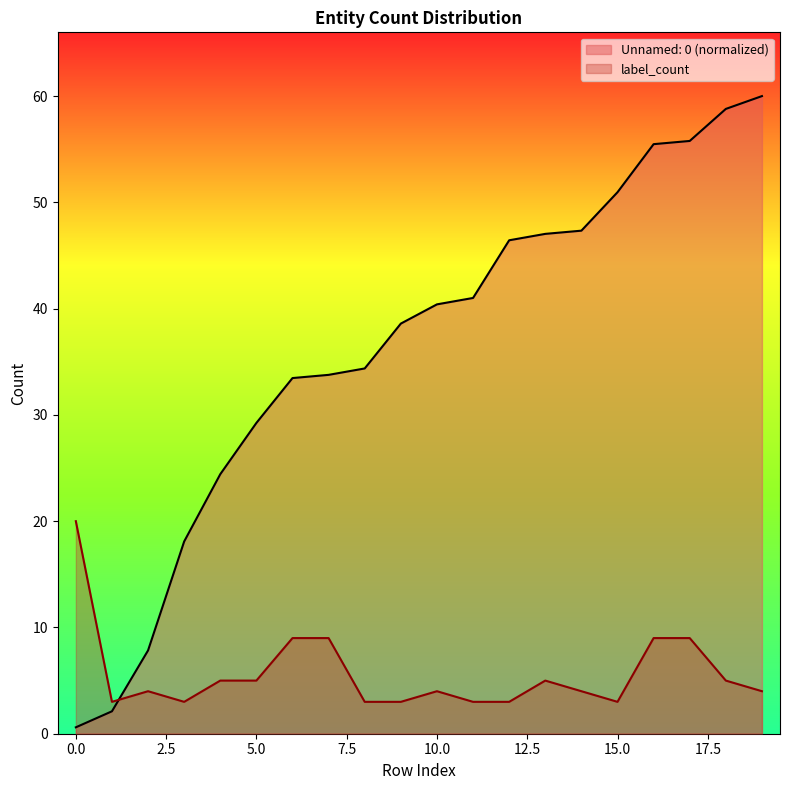

How many data points in Unnamed: 0 are less than 40?

10